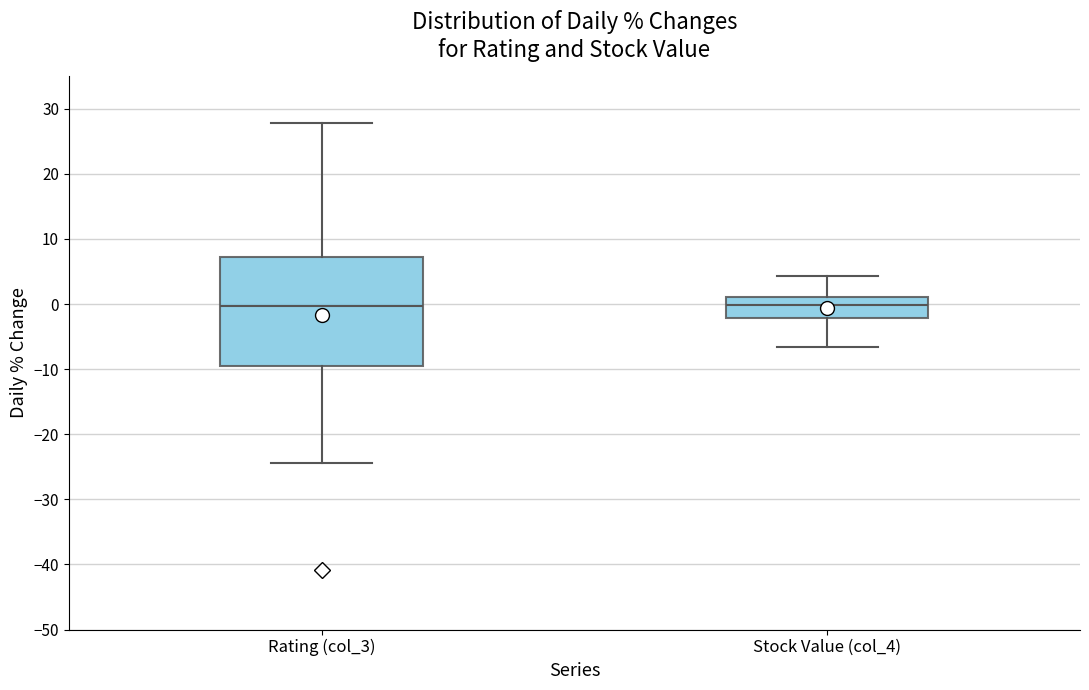

Where does the lower whisker of the box for Rating (col_3) end on the y-axis? The values are not printed on the chart, so give them approximately, as read against the axis.

-24